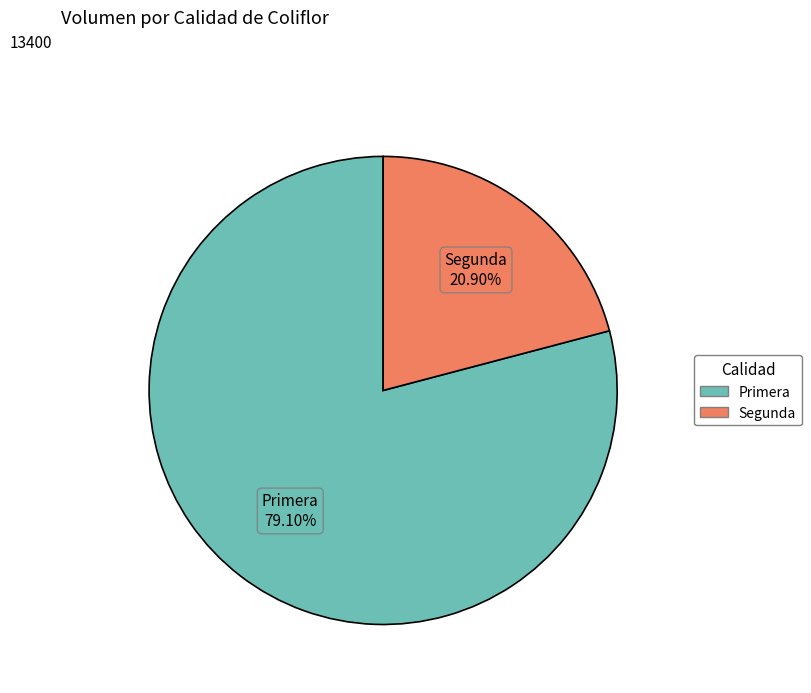

How many slices are in this pie chart?

2